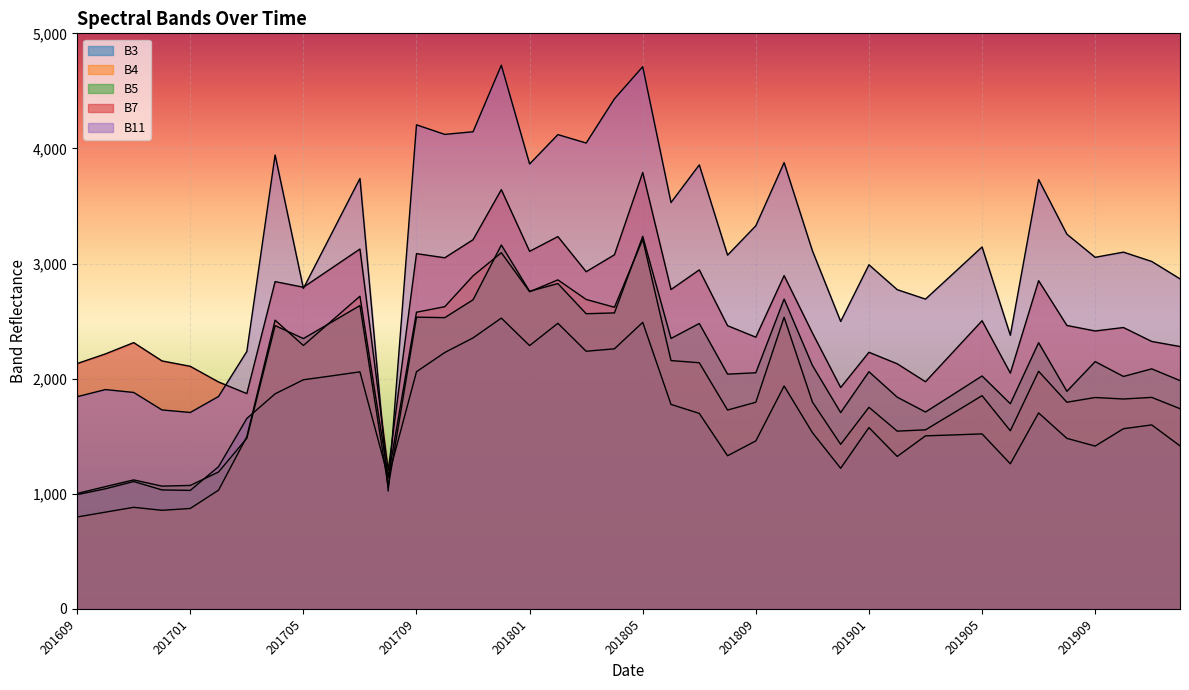

What is the value of the B7 point at the 1st from the left?

2131